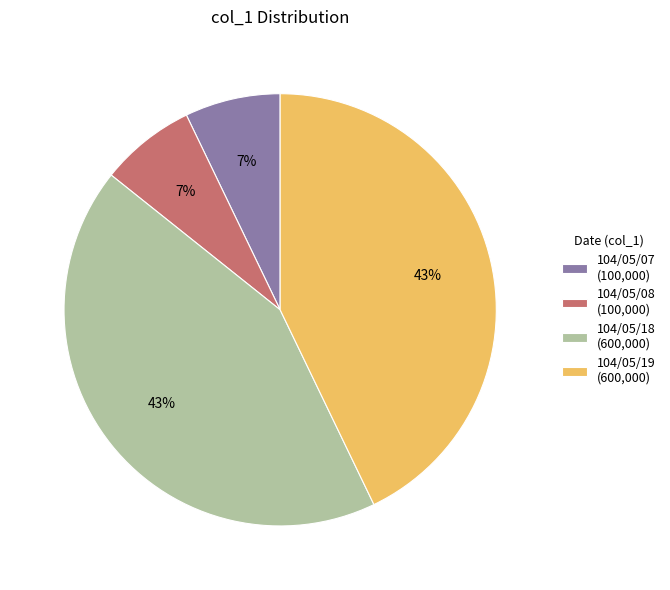

To the nearest percent, what portion does 104/05/19 (600,000) represent?

43%